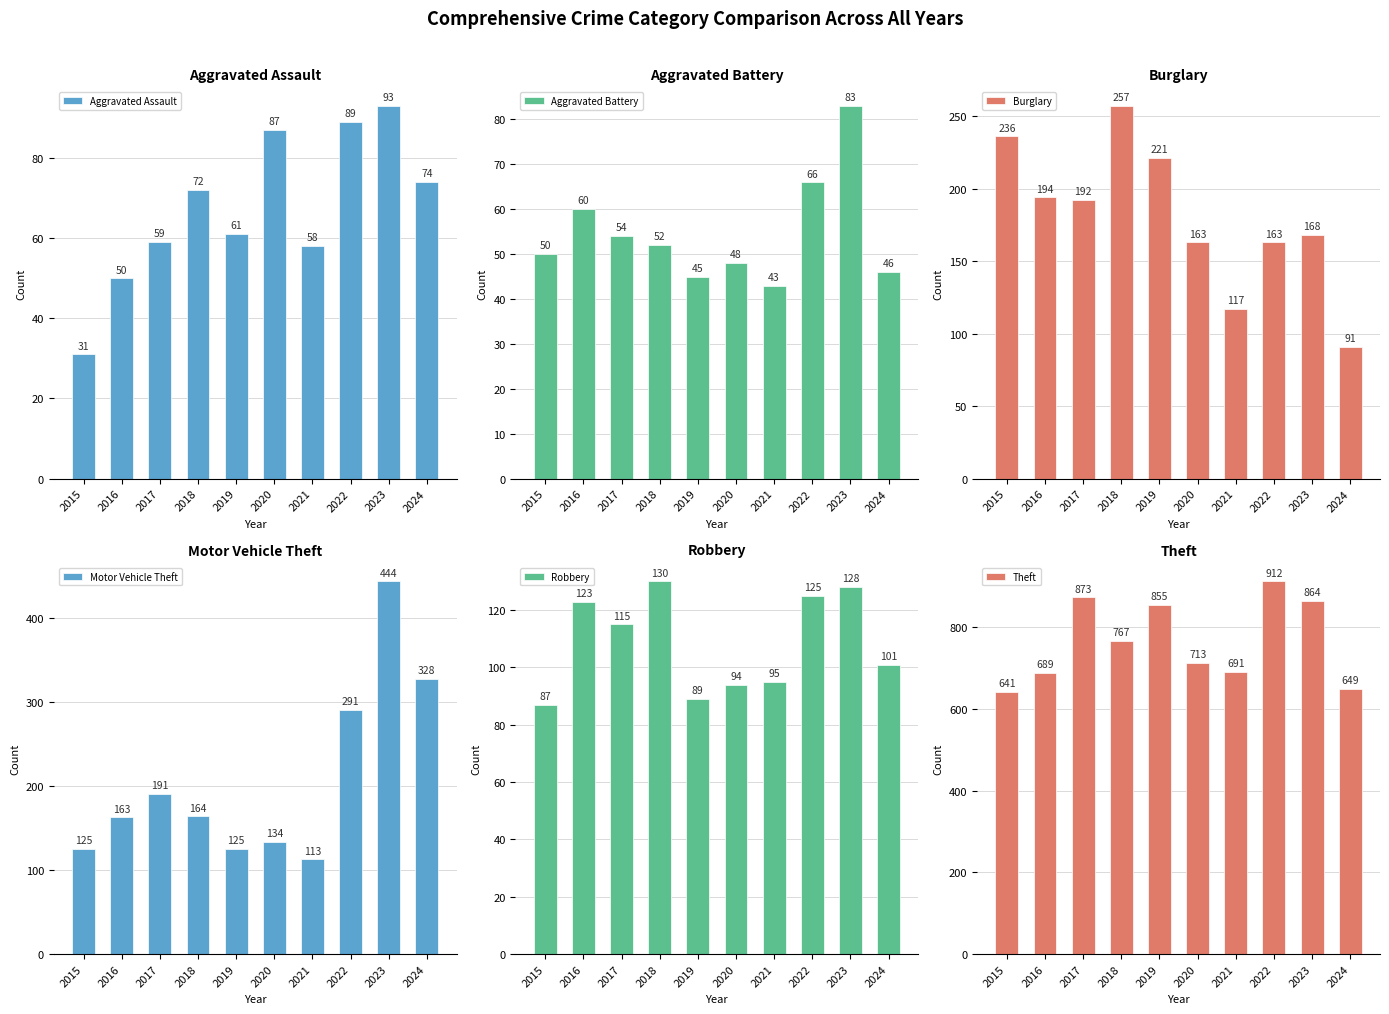

Is it true that Theft equals 478 at 2018?

False